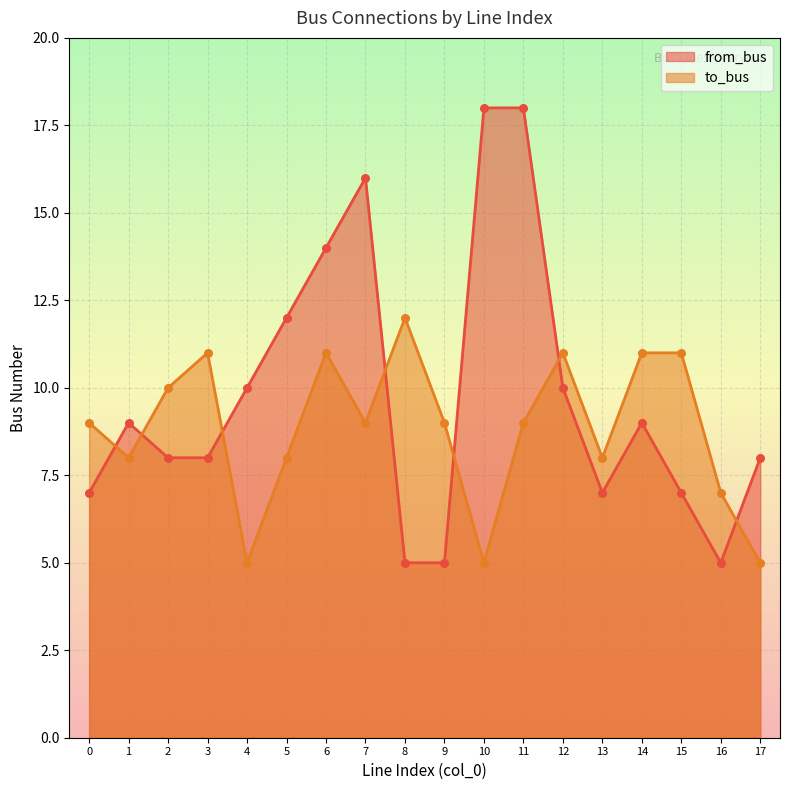

At which category is the sum across all series the highest?

11